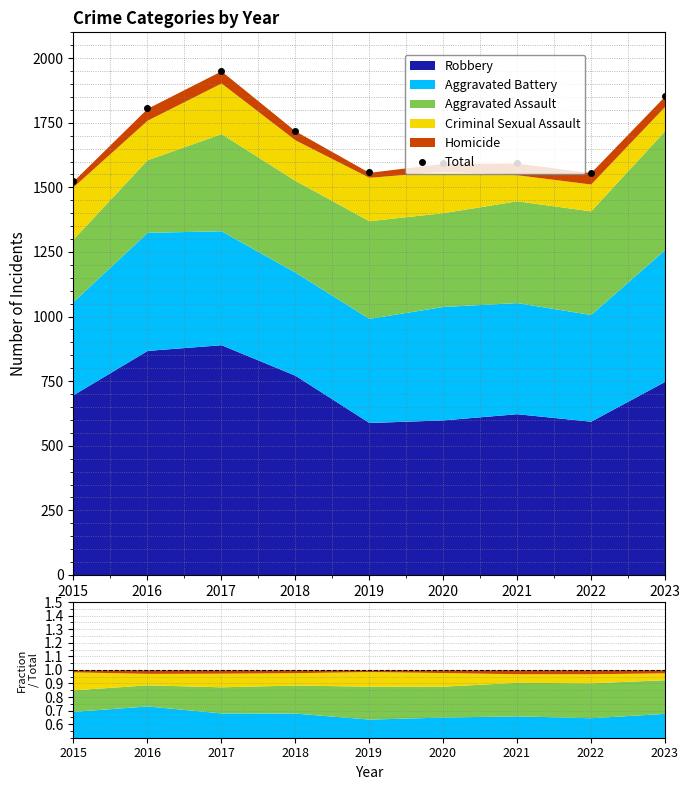

How many points are lower than both their immediate neighbors (excluding endpoints)?

2